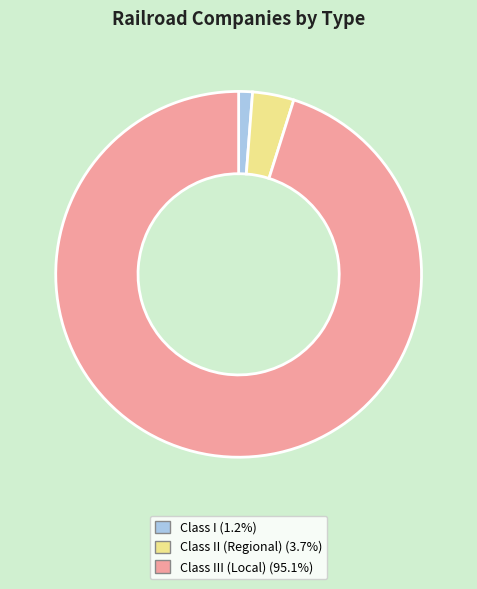

Does any single category account for the majority?

Yes